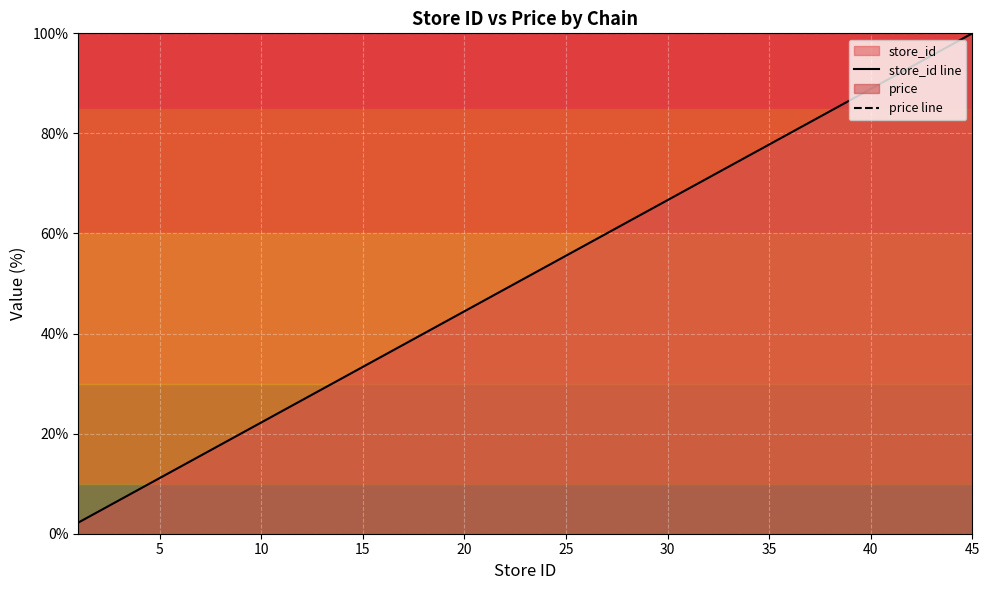

What is the difference between the maximum and minimum values in the store_id line series?

97.8